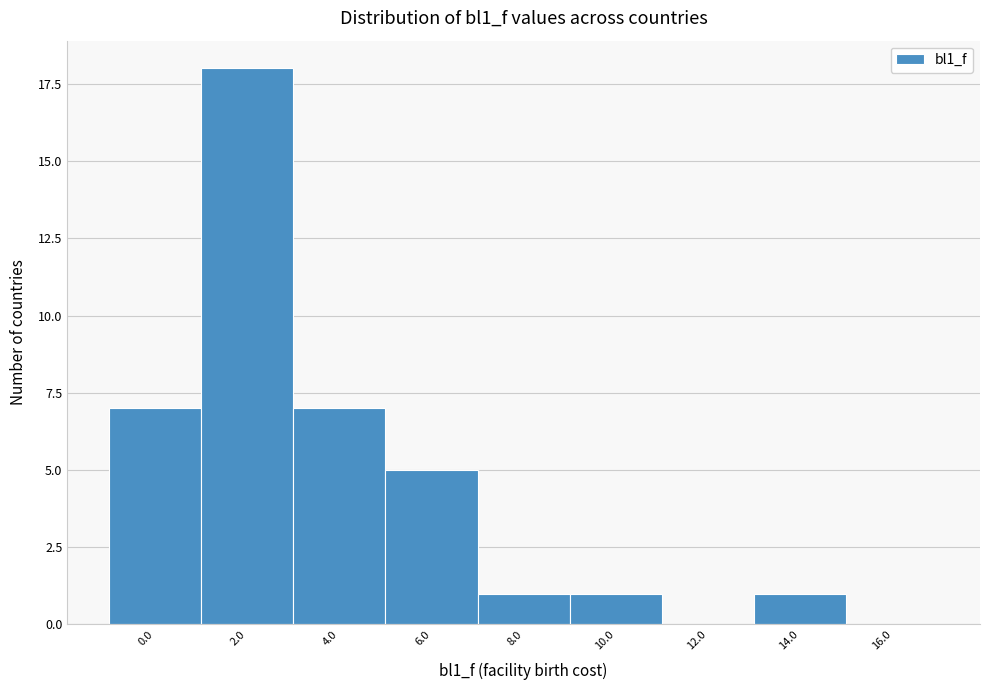

Reading right to left, list all the values displayed in this chart.

16.0=0	14.0=1	12.0=0	10.0=1	8.0=1	6.0=5	4.0=7	2.0=18	0.0=7